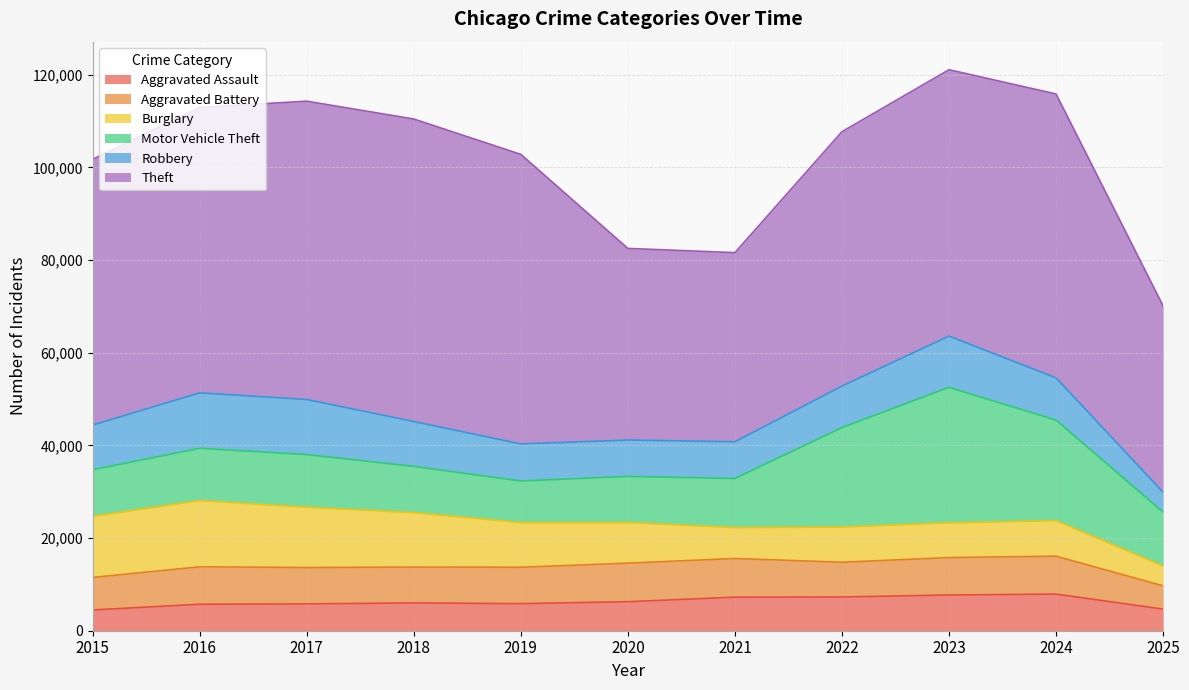

What is the maximum value shown in the chart?

65290